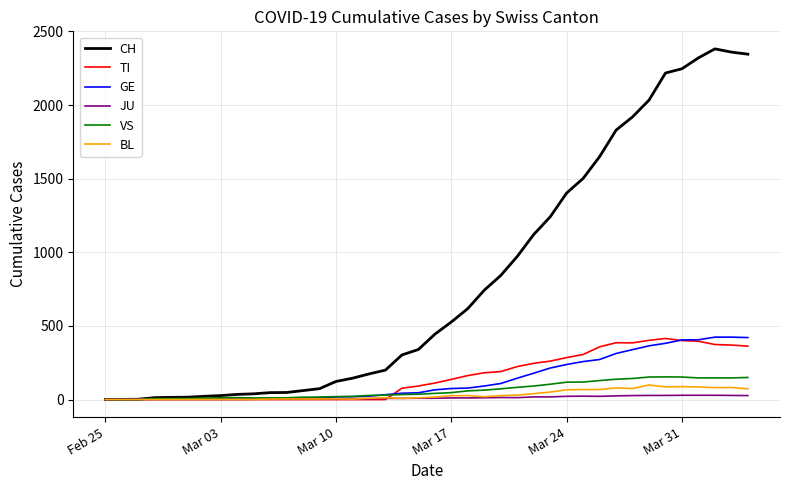

Which series has the largest total across all categories?

CH